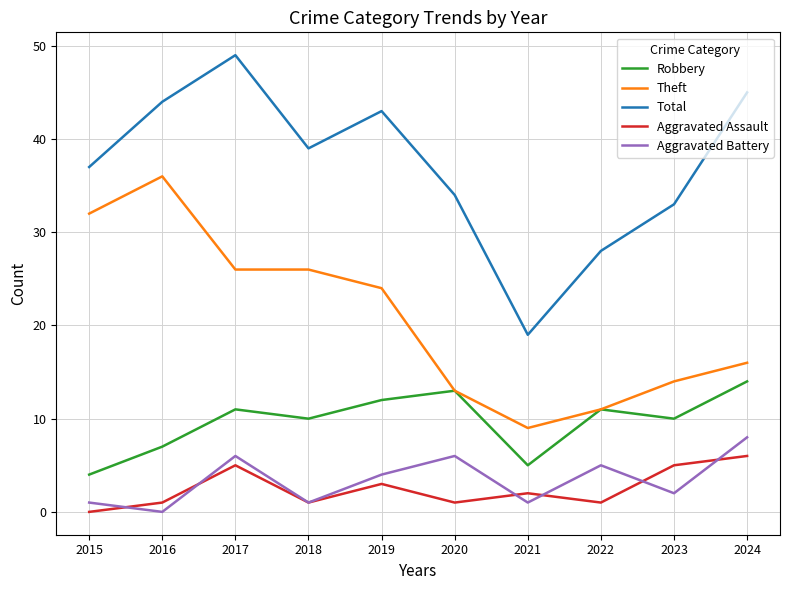

At which category does the chart reach its peak across all series?

2017